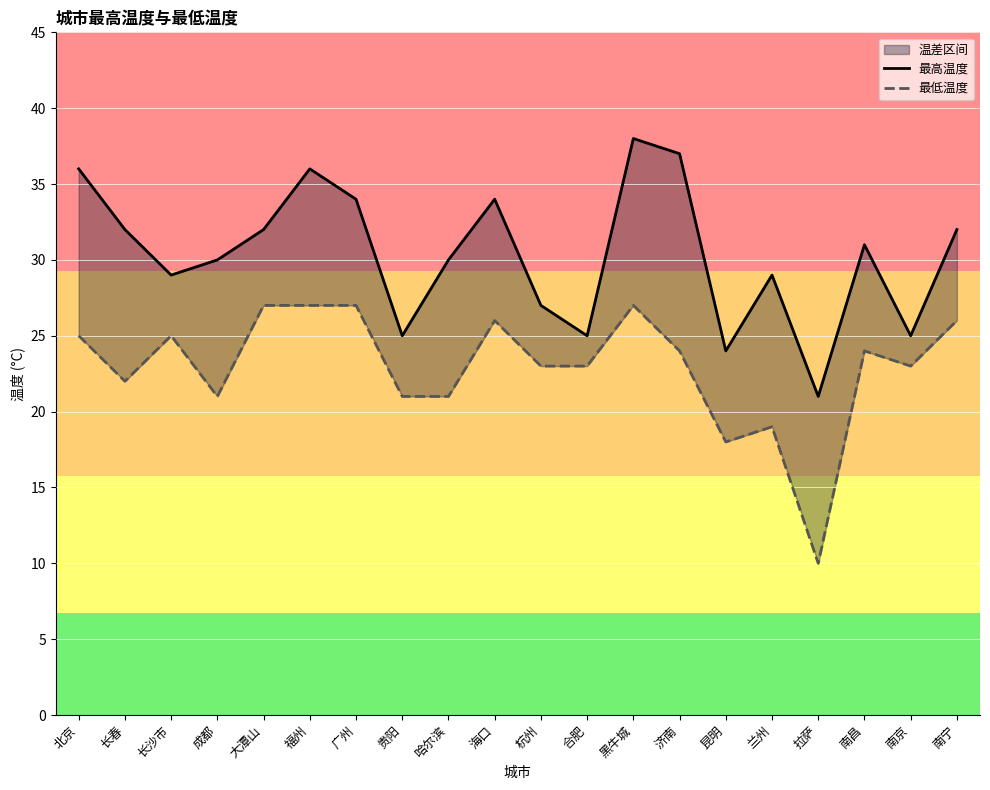

What is the maximum value for 最高温度?

38